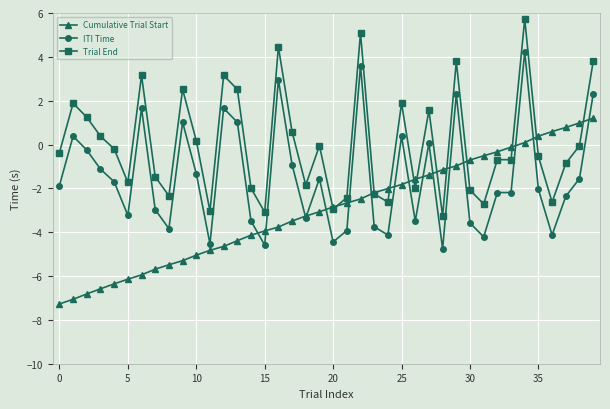

Which series has the largest total across all categories?

Trial End